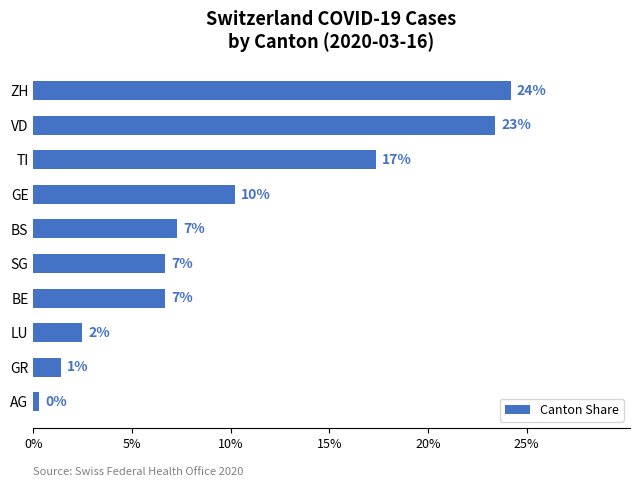

What is the sum of all values?

1.0